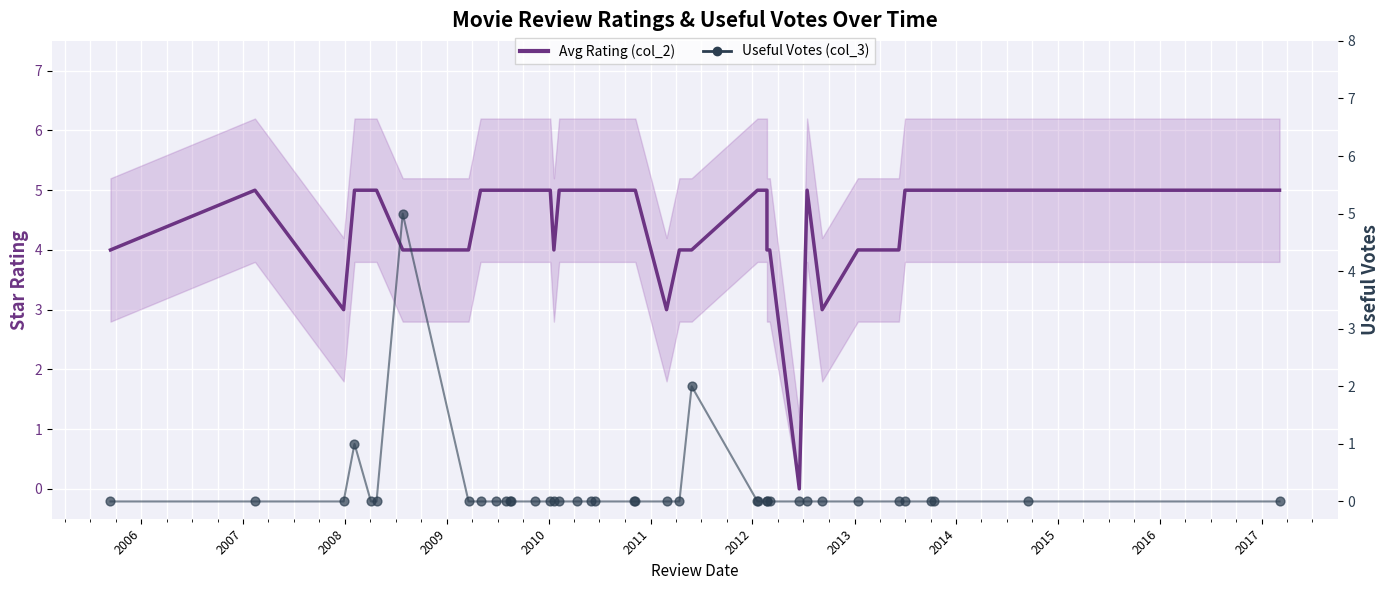

Which series has the widest spread of Y values?

Avg Rating (col_2)